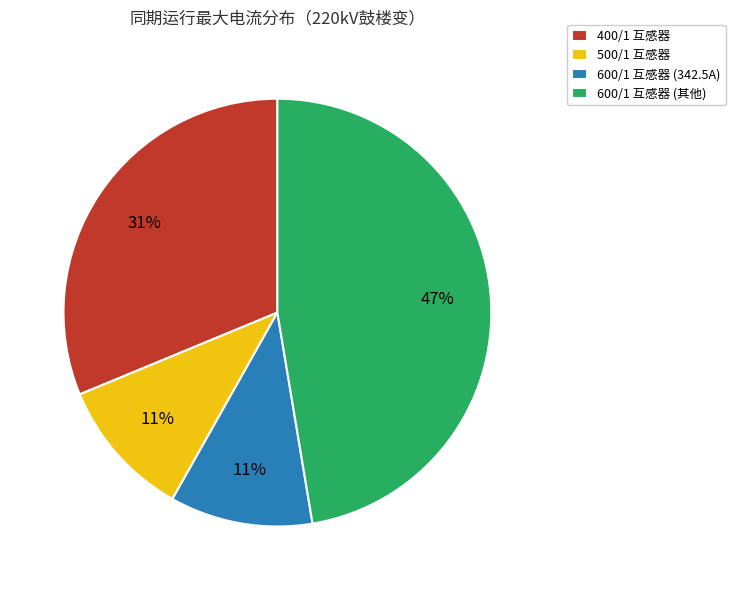

Is it true that 400/1 互感器 is 31% of the pie?

True